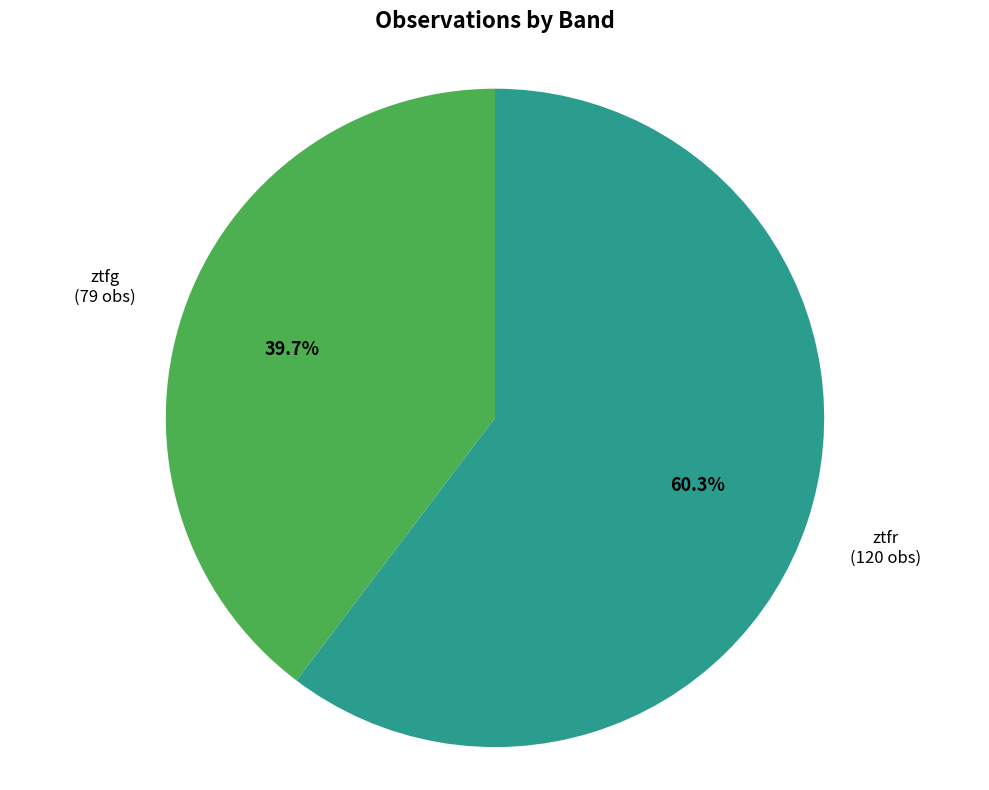

Does any single category account for the majority?

Yes